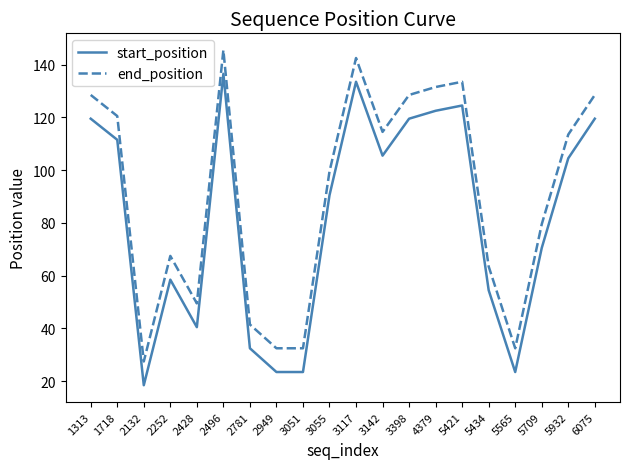

Does the chart display data point markers on the line(s)?

No